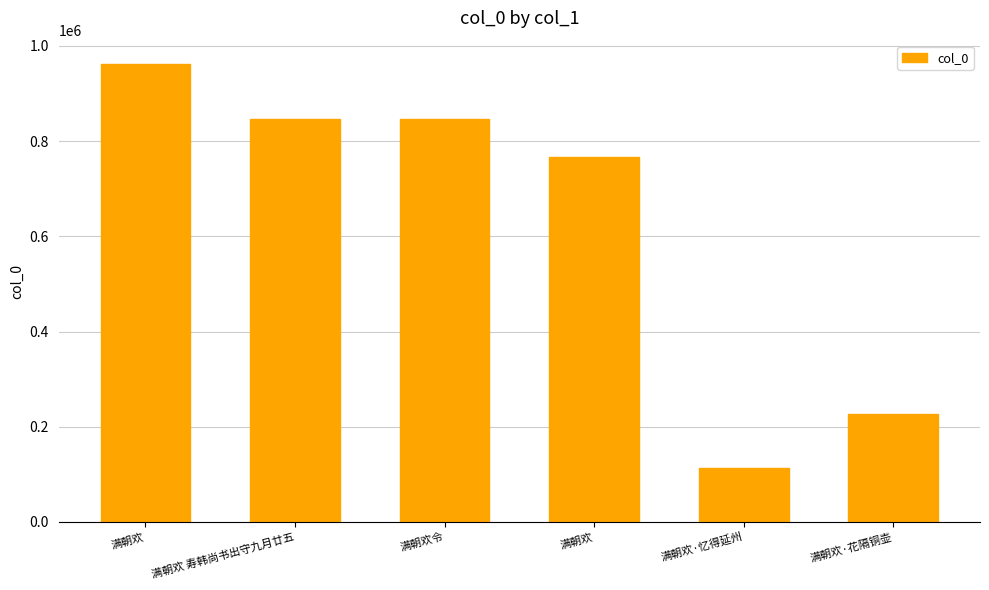

Is it true that the value at 满朝欢令 is 846780?

True